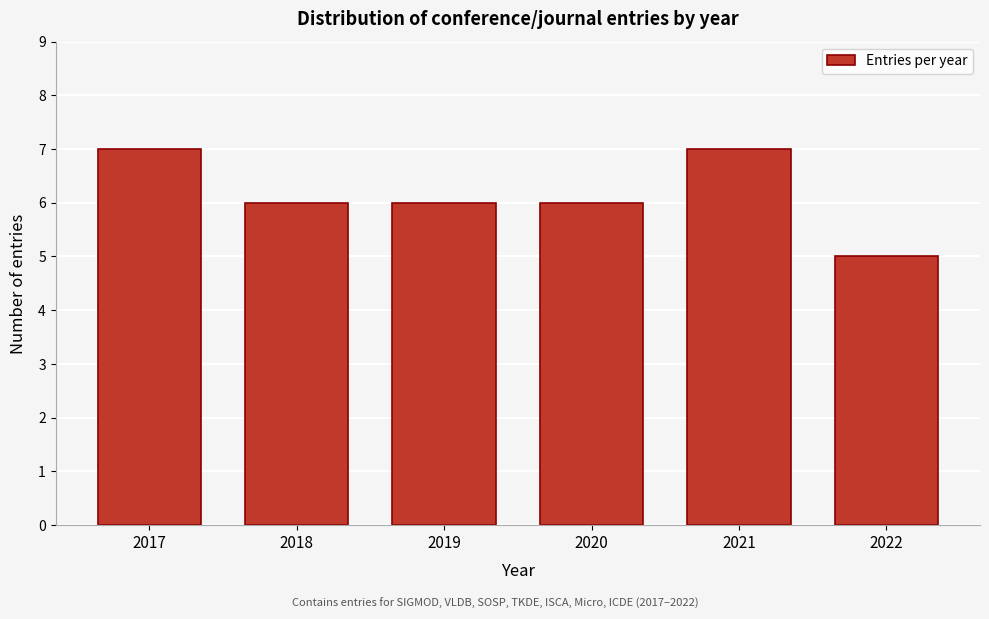

Reading left to right, transcribe all the data shown in this chart.

2017=7	2018=6	2019=6	2020=6	2021=7	2022=5